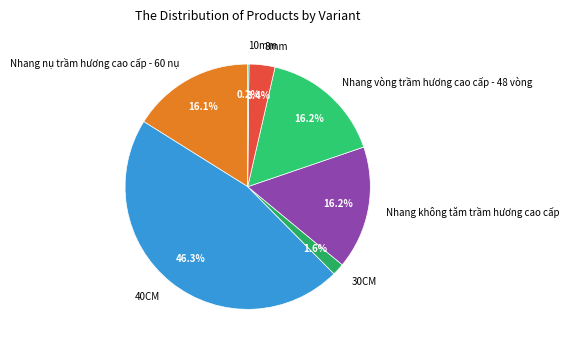

To the nearest percent, what is the difference between the largest and smallest slice percentages?

46%